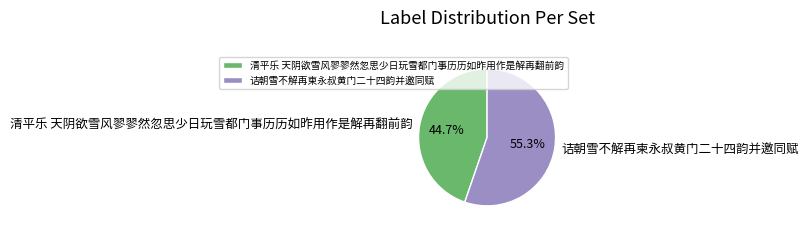

What portion of the pie excludes 清平乐 天阴欲雪风翏翏然忽思少日玩雪都门事历历如昨用作是解再翻前韵?

55.3%